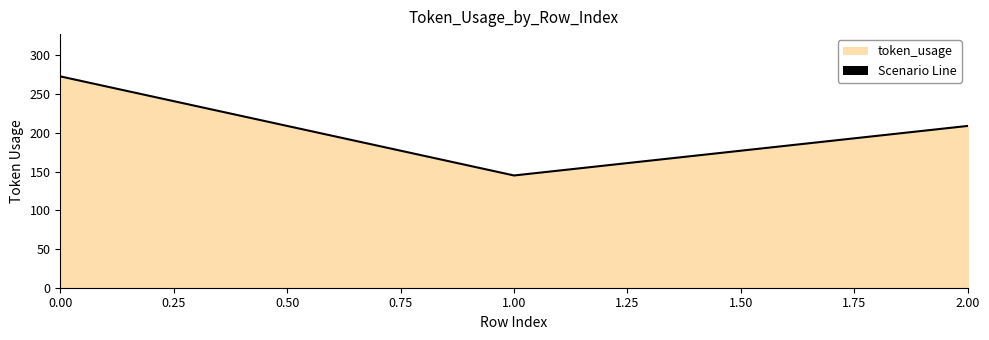

Rank the categories by value from highest to lowest.

0.00, 2.00, 1.00